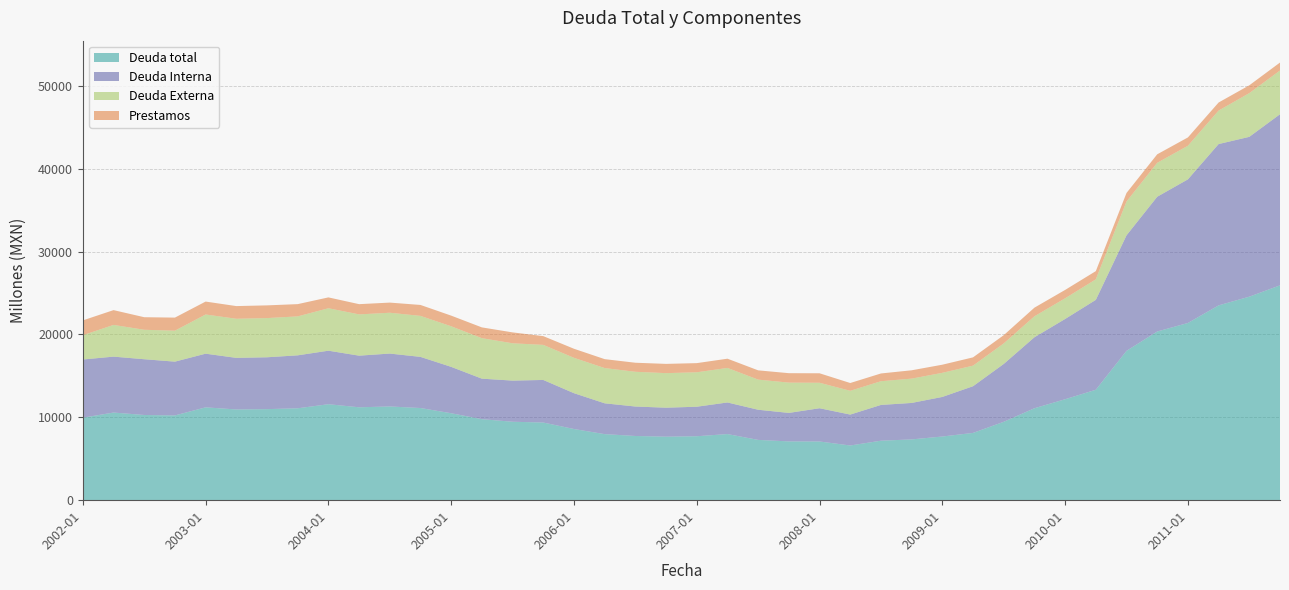

Reading right to left, list all the values displayed in this chart.

Deuda total: 2011-10=25928	2011-07=24562	2011-04=23509	2011-01=21387	2010-10=20358	2010-07=18022	2010-04=13327	2010-01=12183	2009-10=11096	2009-07=9460	2009-04=8119	2009-01=7685	2008-10=7335	2008-07=7179	2008-04=6600	2008-01=7085	2007-10=7094	2007-07=7275	2007-04=7980	2007-01=7718	2006-10=7666	2006-07=7748	2006-04=7972	2006-01=8590	2005-10=9371	2005-07=9467	2005-04=9775	2005-01=10493	2004-10=11121	2004-07=11311	2004-04=11211	2004-01=11582	2003-10=11091	2003-07=10988	2003-04=10947	2003-01=11205	2002-10=10228	2002-07=10283	2002-04=10576	2002-01=9955
Deuda Interna: 2011-10=20647	2011-07=19287	2011-04=19468	2011-01=17330	2010-10=16262	2010-07=13939	2010-04=10848	2010-01=9685	2009-10=8566	2009-07=6979	2009-04=5633	2009-01=4776	2008-10=4400	2008-07=4316	2008-04=3731	2008-01=4011	2007-10=3438	2007-07=3639	2007-04=3813	2007-01=3560	2006-10=3495	2006-07=3555	2006-04=3719	2006-01=4322	2005-10=5138	2005-07=4965	2005-04=4889	2005-01=5596	2004-10=6172	2004-07=6383	2004-04=6230	2004-01=6458	2003-10=6389	2003-07=6258	2003-04=6227	2003-01=6475	2002-10=6491	2002-07=6727	2002-04=6748	2002-01=7022
Deuda Externa: 2011-10=5281	2011-07=5276	2011-04=4041	2011-01=4057	2010-10=4095	2010-07=4083	2010-04=2479	2010-01=2497	2009-10=2530	2009-07=2481	2009-04=2486	2009-01=2909	2008-10=2935	2008-07=2863	2008-04=2869	2008-01=3074	2007-10=3656	2007-07=3636	2007-04=4168	2007-01=4158	2006-10=4171	2006-07=4193	2006-04=4253	2006-01=4269	2005-10=4233	2005-07=4503	2005-04=4887	2005-01=4897	2004-10=4949	2004-07=4927	2004-04=4981	2004-01=5124	2003-10=4702	2003-07=4730	2003-04=4720	2003-01=4730	2002-10=3737	2002-07=3556	2002-04=3828	2002-01=2933
Prestamos: 2011-10=959	2011-07=944	2011-04=975	2011-01=1004	2010-10=1026	2010-07=1033	2010-04=990	2010-01=1009	2009-10=1042	2009-07=993	2009-04=998	2009-01=980	2008-10=1006	2008-07=934	2008-04=940	2008-01=1145	2007-10=1139	2007-07=1119	2007-04=1114	2007-01=1104	2006-10=1117	2006-07=1091	2006-04=1077	2006-01=1093	2005-10=1057	2005-07=1315	2005-04=1301	2005-01=1286	2004-10=1319	2004-07=1224	2004-04=1235	2004-01=1309	2003-10=1479	2003-07=1534	2003-04=1530	2003-01=1559	2002-10=1578	2002-07=1515	2002-04=1785	2002-01=1787